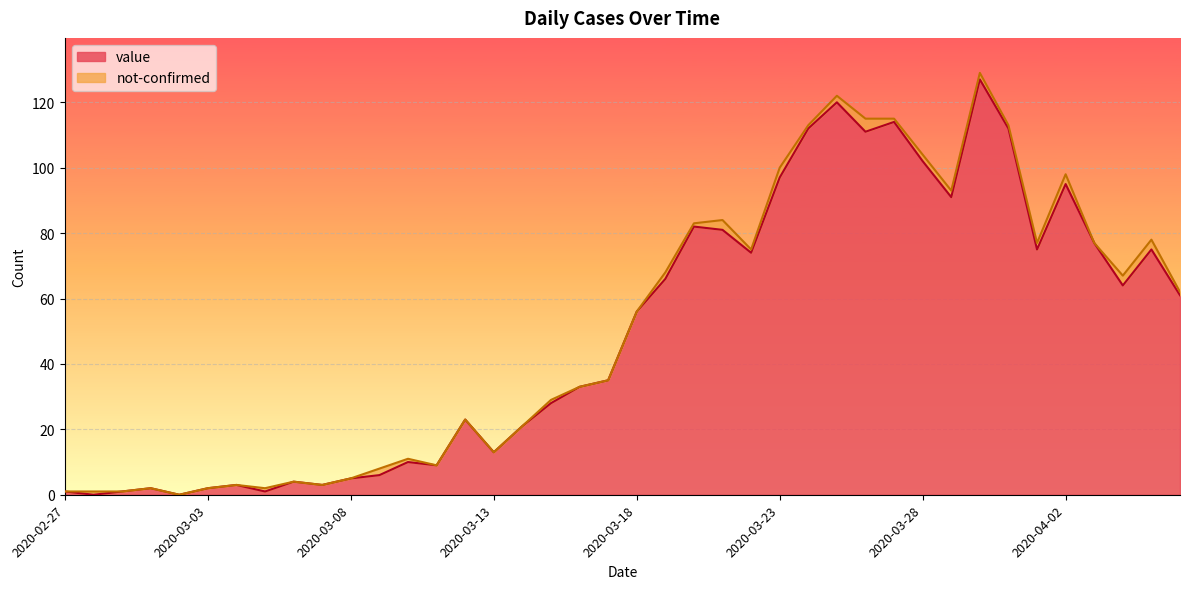

How many data points are above 56?

19